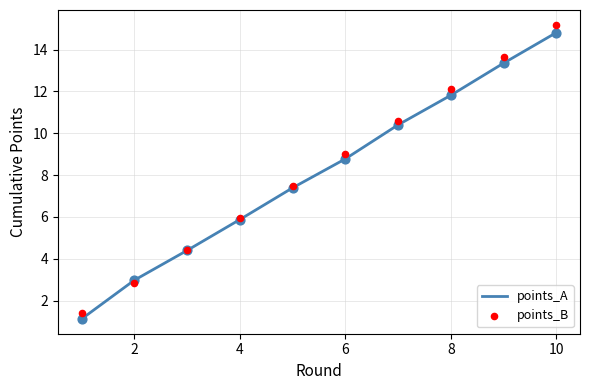

At how many categories does at least one series exceed 1?

10